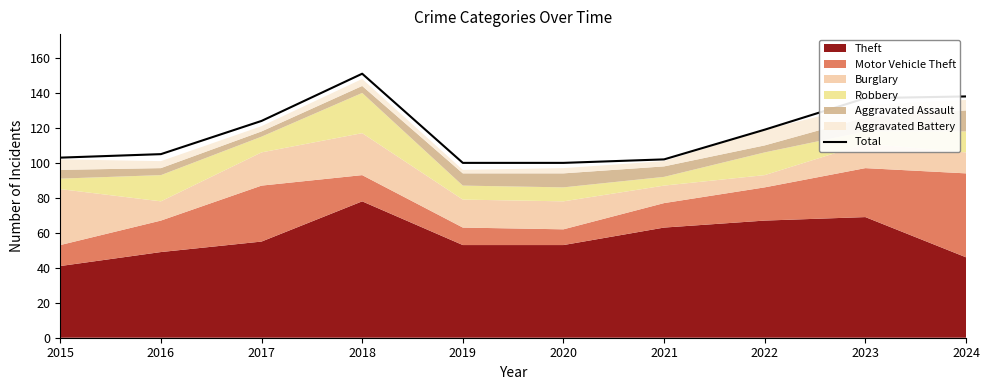

What value does the data have at 2024?

138